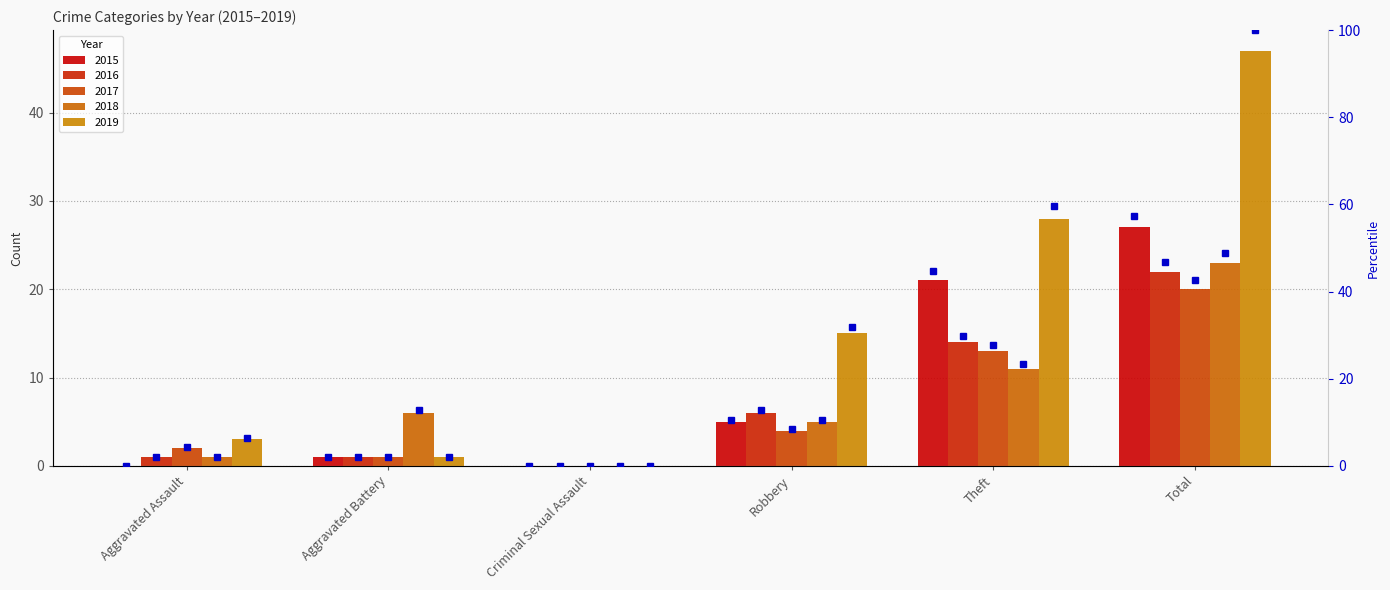

The value of 2015 at Total is 16. True or false?

False